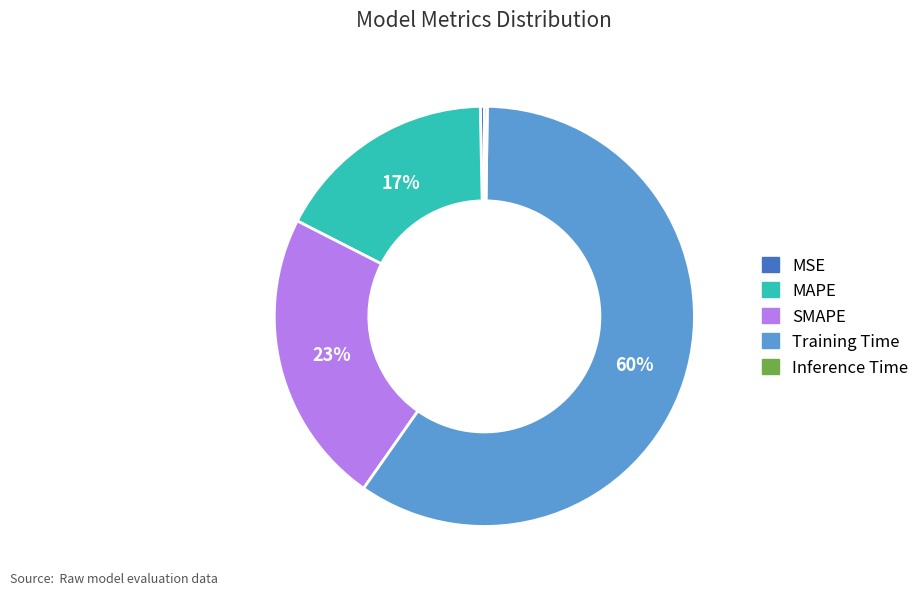

Does Training Time account for over 50% of the chart?

Yes